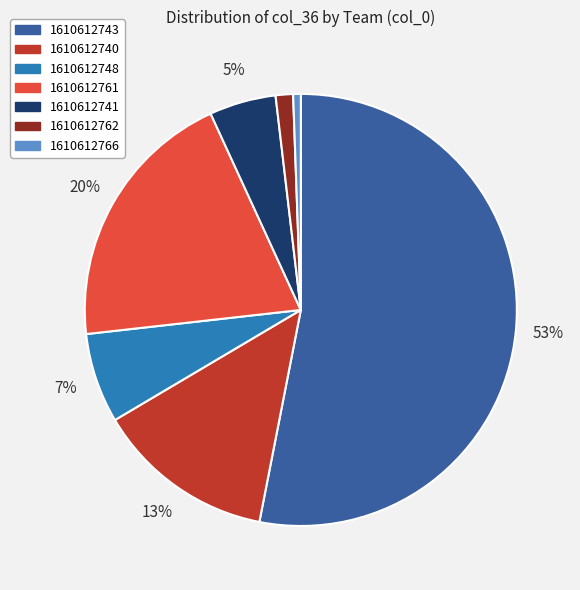

Which category has the biggest portion of the pie?

1610612743